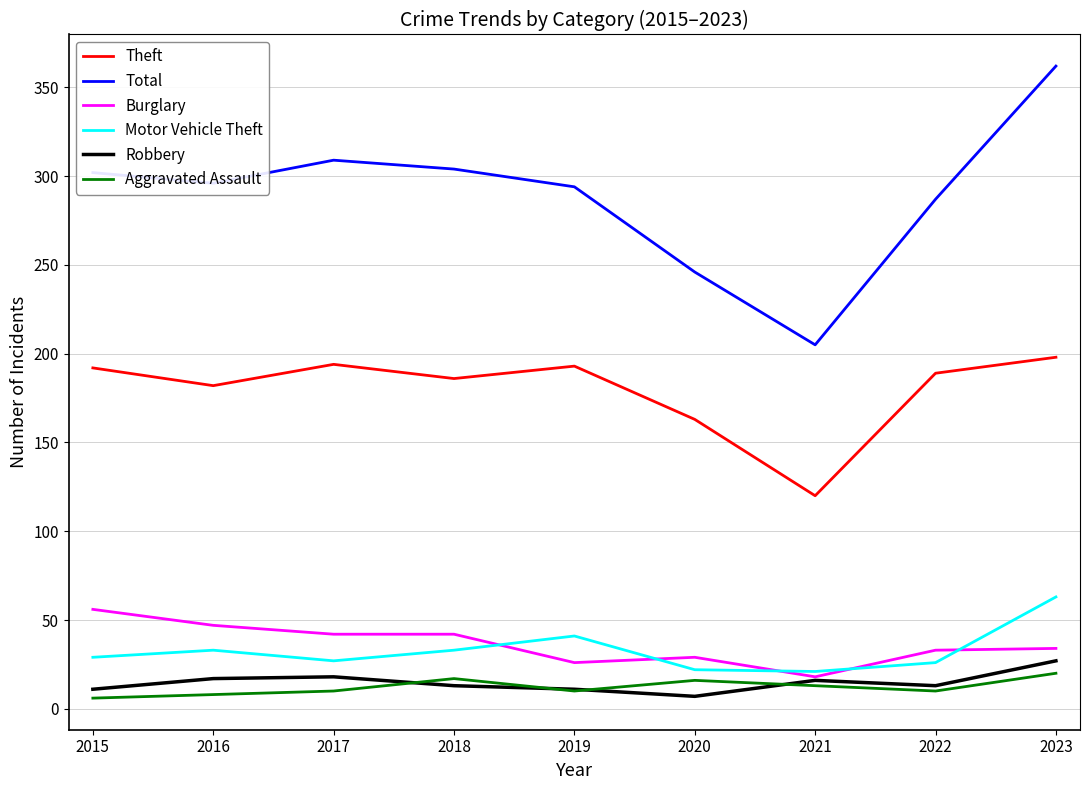

How many interior local valleys does the Total series have?

2